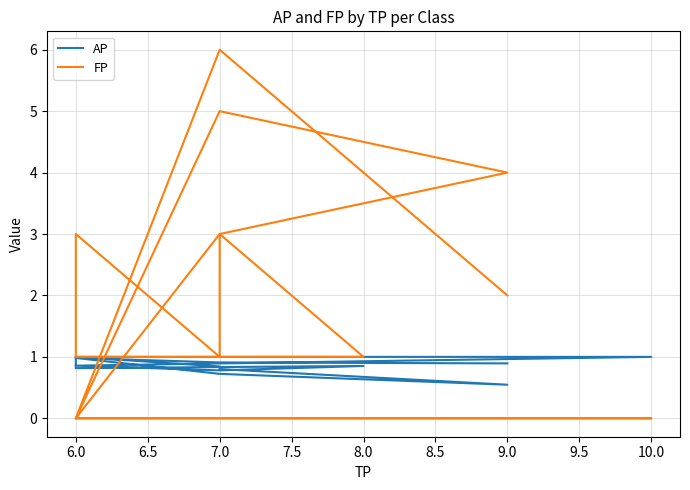

What is the label of the 11th point from the right?

7.0